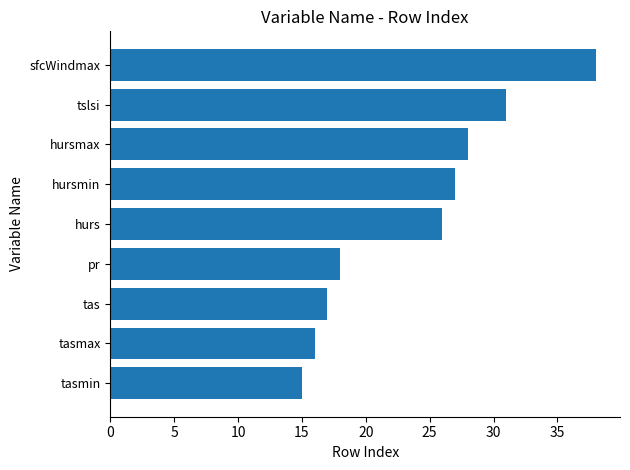

True or false: the data shows 8 at tslsi.

False